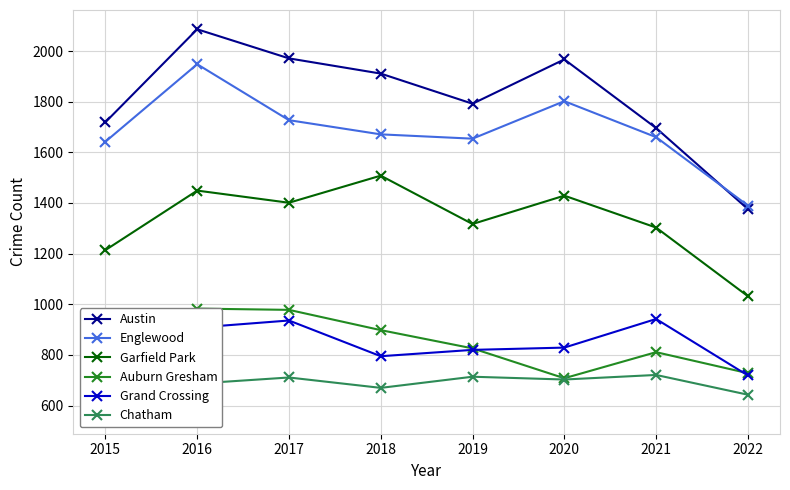

What is the sum of all Austin values?

14518